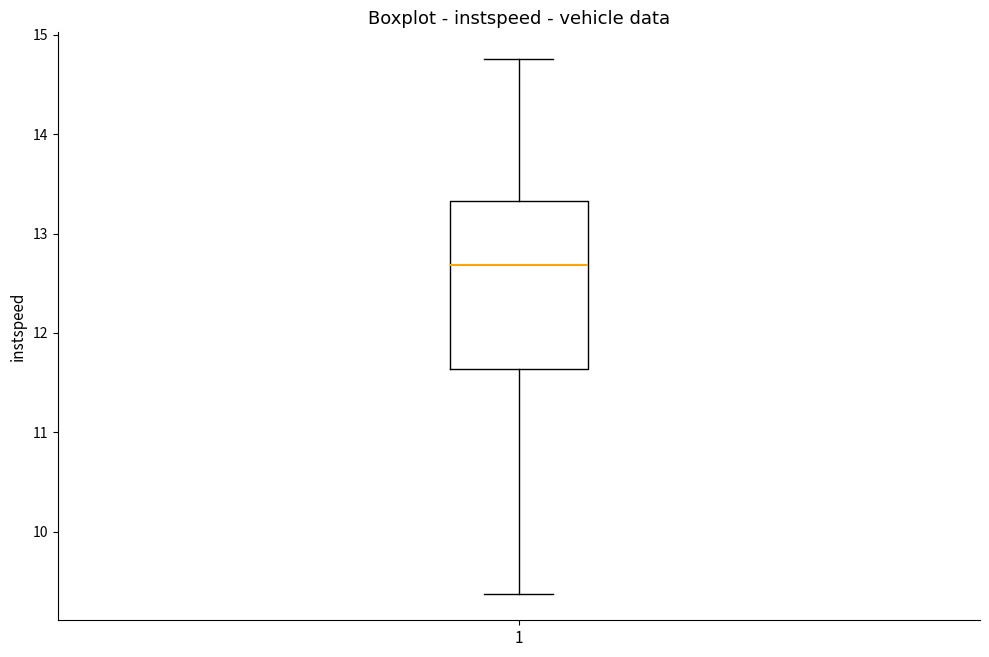

Read this box plot against the y-axis: the position of the median line, the range covered by the box, and the ends of both whiskers. The values are not printed on the chart, so give them approximately, as read against the axis.

median 12.7, box 11.6 to 13.3, whiskers 9.4 to 14.8